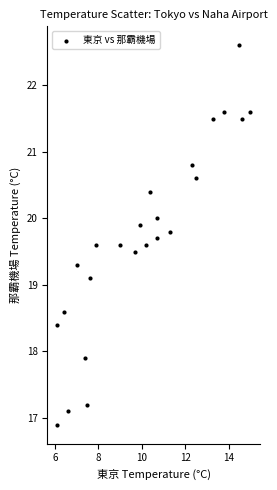

What is the range of Y values (max minus min)?

5.7